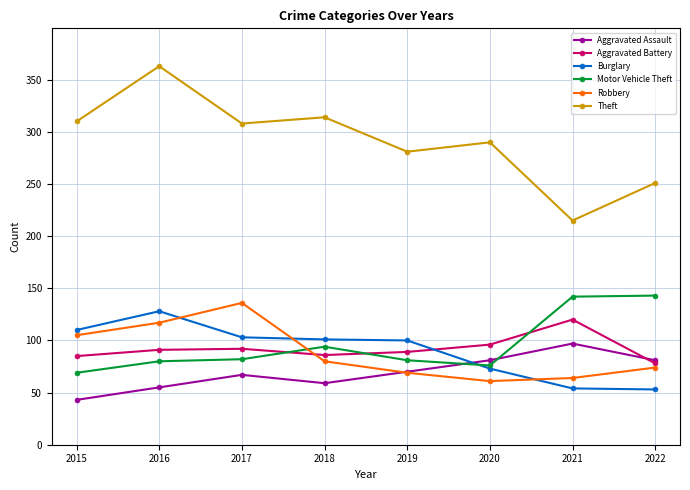

What is the minimum value shown in the chart?

43